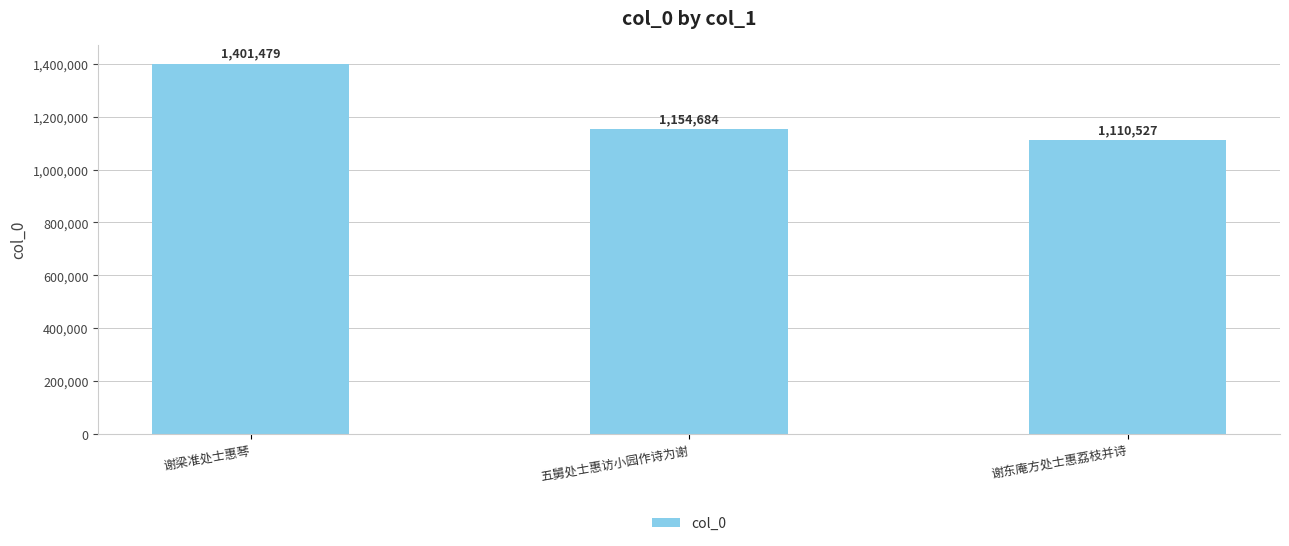

What is the greatest value displayed?

1401479